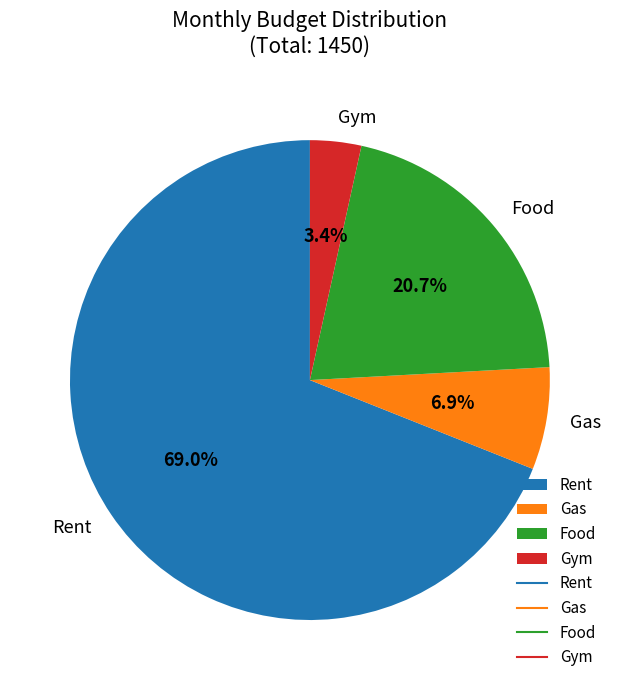

How many slices are in this pie chart?

4